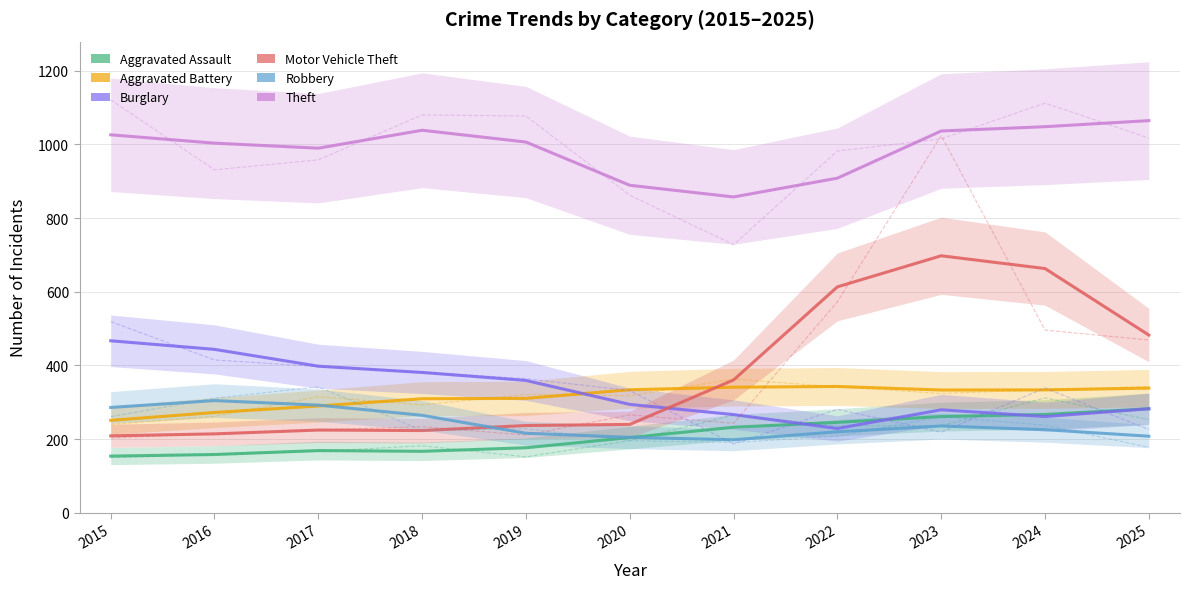

What is the average value of the Aggravated Battery series?

314.3